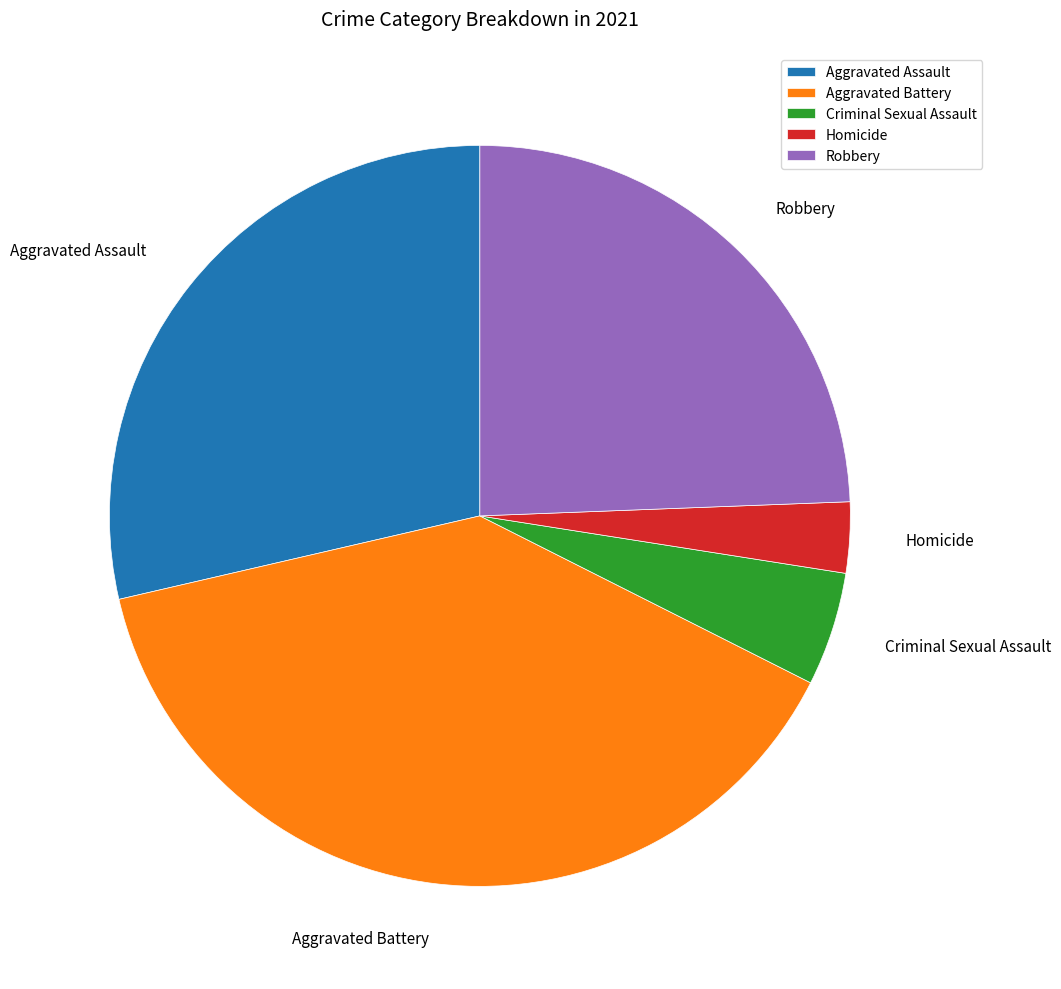

Does any single category account for the majority?

No